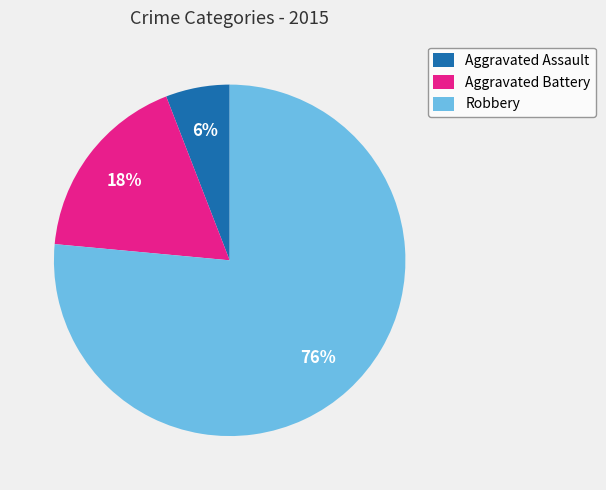

Which category accounts for the majority?

Robbery